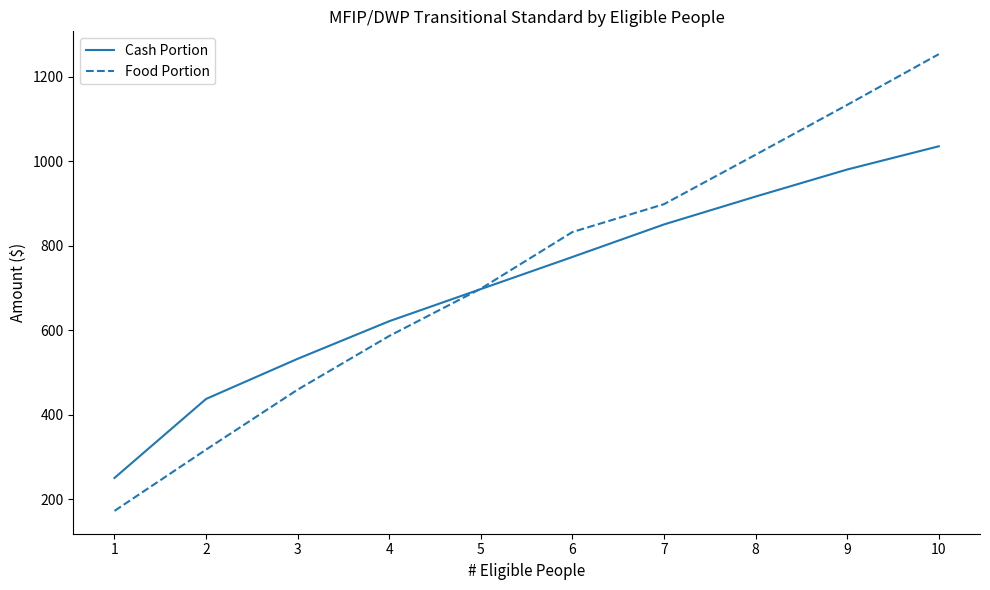

Which category has the highest value in the Food Portion series?

10